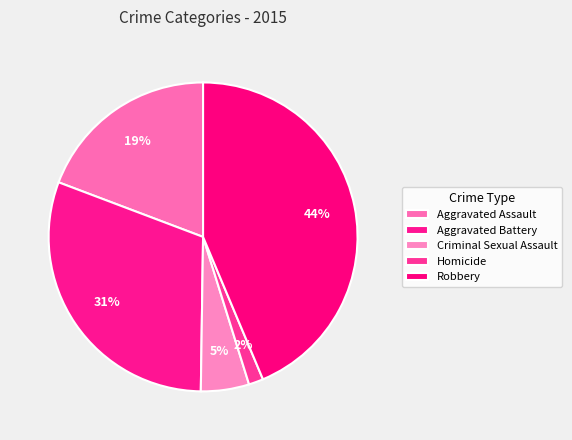

To the nearest percent, what portion does Robbery represent?

44%